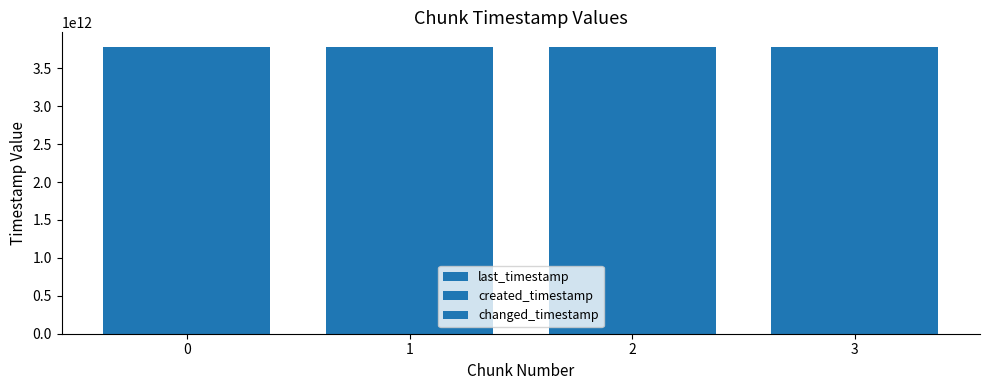

Reading right to left, list all the values displayed in this chart.

last_timestamp: 3784587572026	3784271162491	3783503171393	3782730031091
created_timestamp: 3784301622815	3783533422206	3782765067954	3782177875662
changed_timestamp: 3784587572026	3784271162491	3783503171393	3782730031091